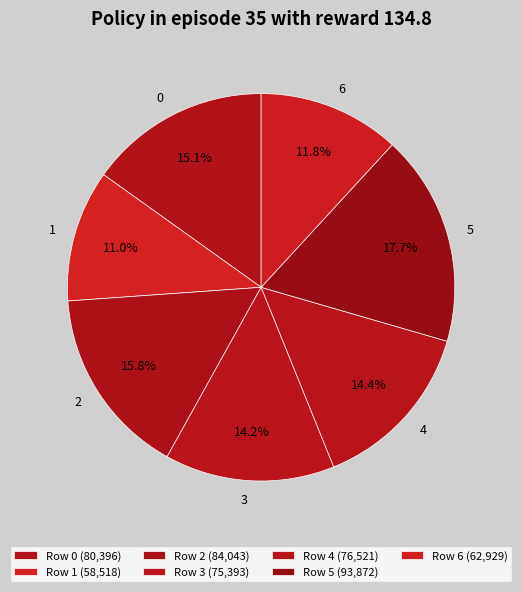

Is it true that 4 is 23% of the pie?

False